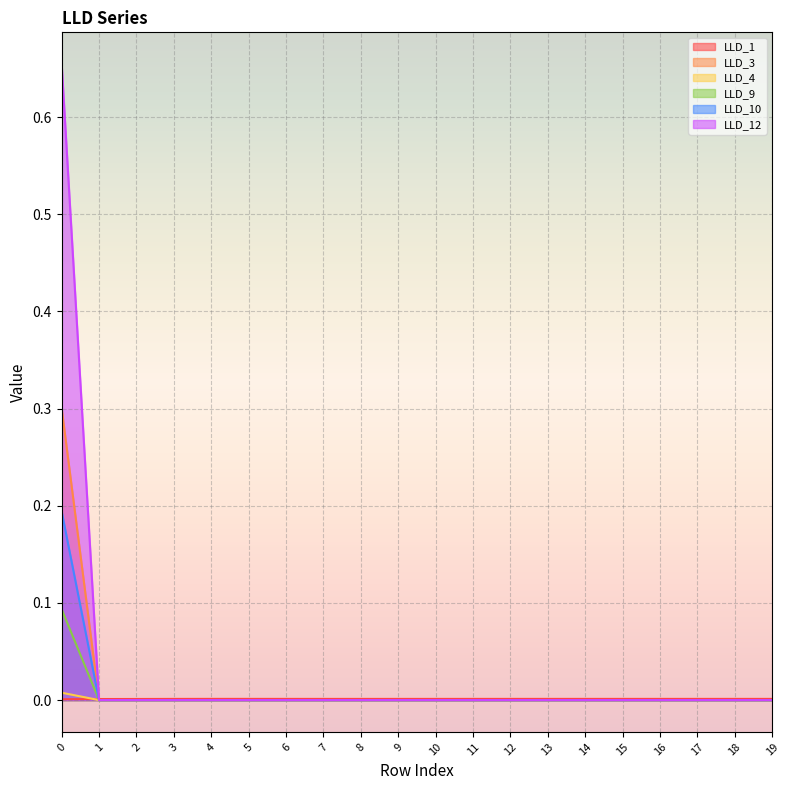

What are all the series names shown in the legend?

LLD_1, LLD_3, LLD_4, LLD_9, LLD_10, LLD_12